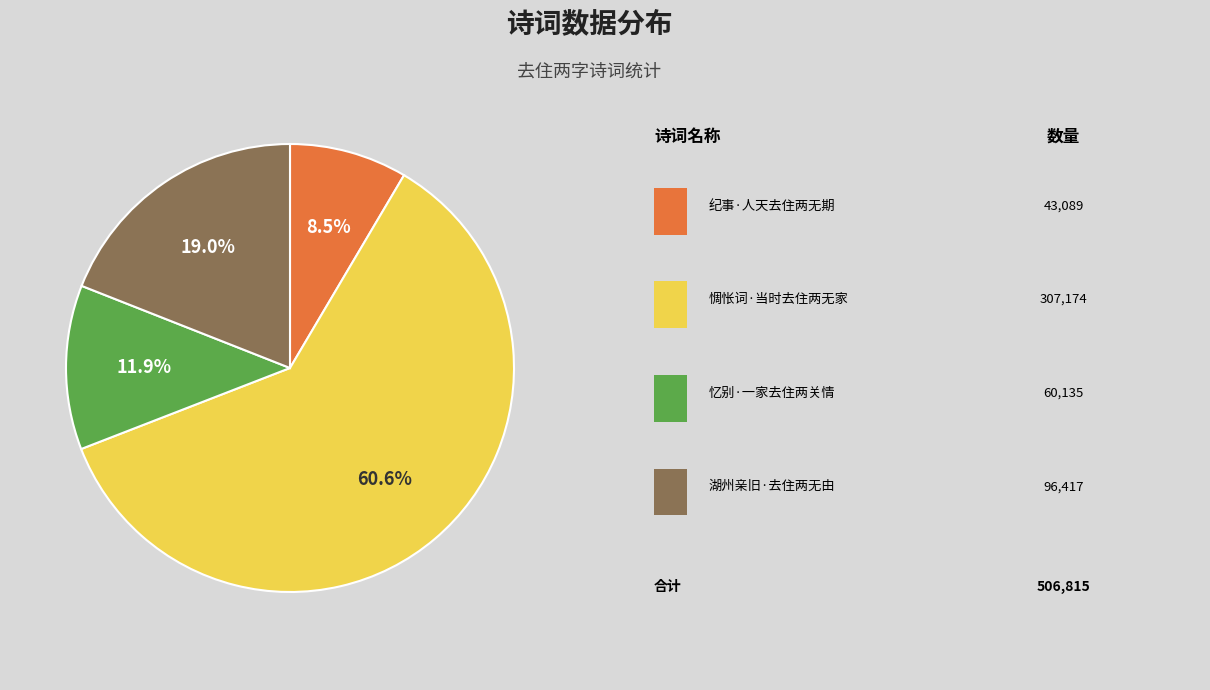

Does any single category account for the majority?

Yes